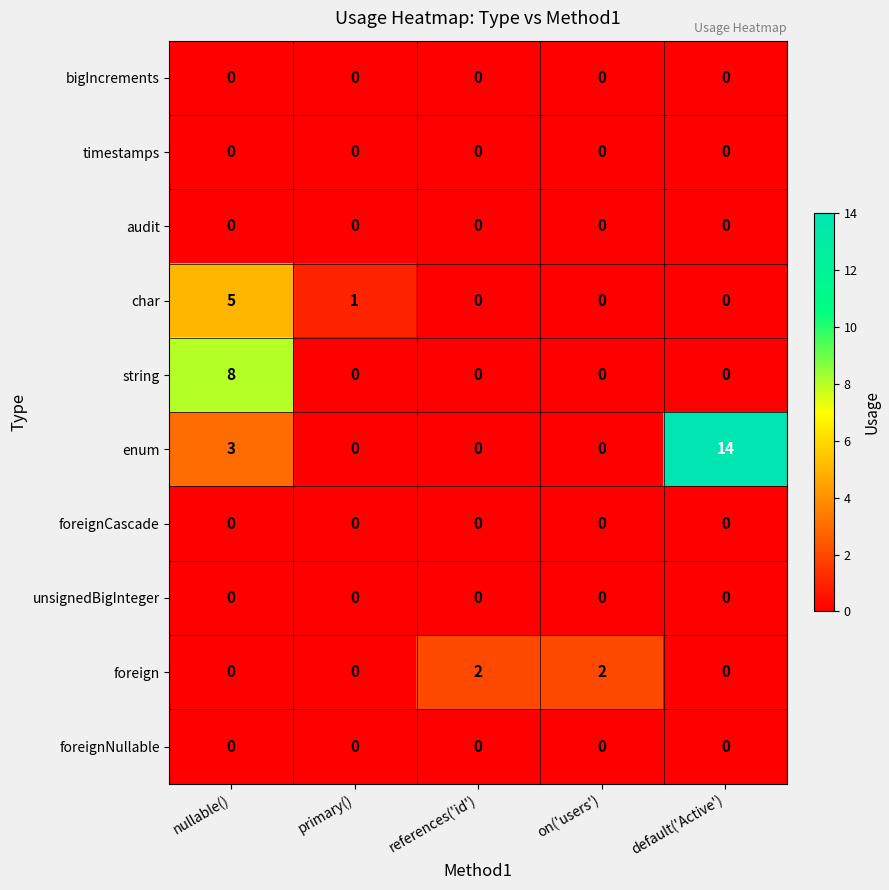

Which series has the largest total across all categories?

enum